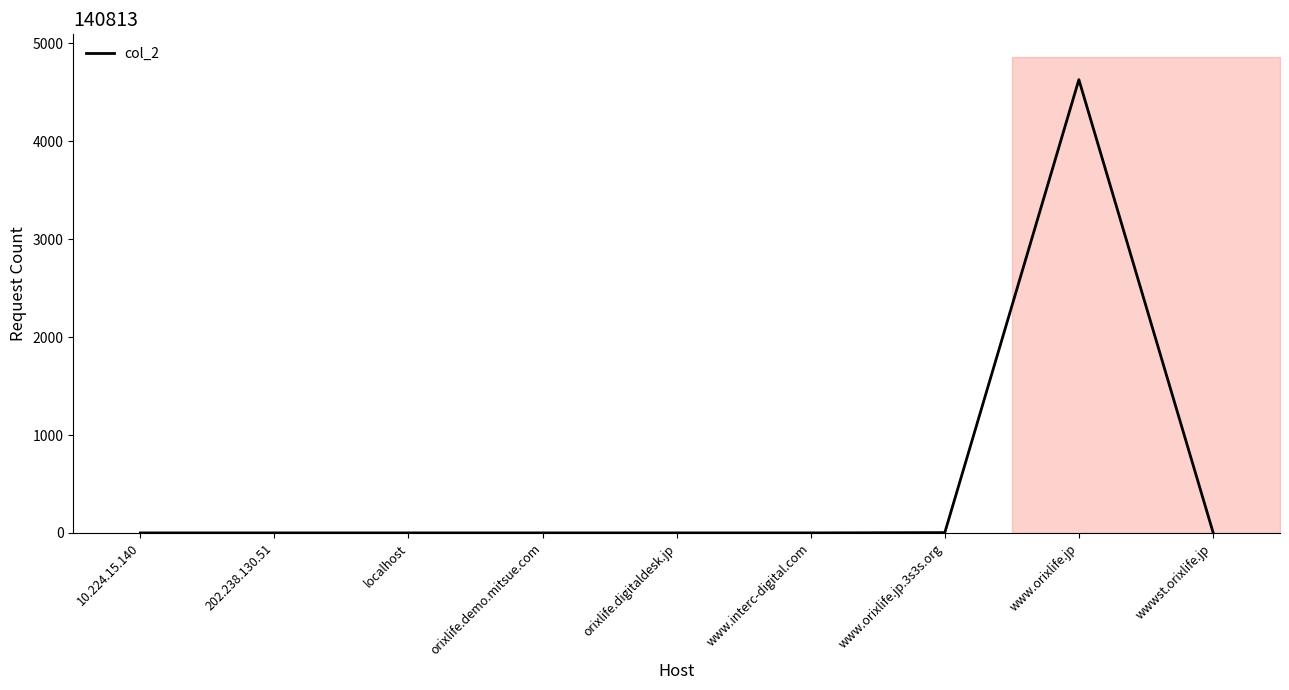

What is the difference between the values at www.orixlife.jp and 10.224.15.140?

4628